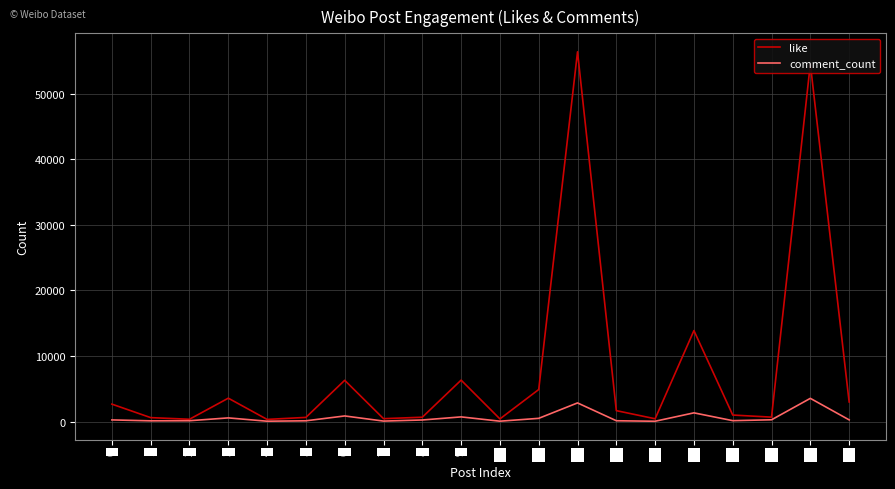

Which label corresponds to the largest value in the chart?

12